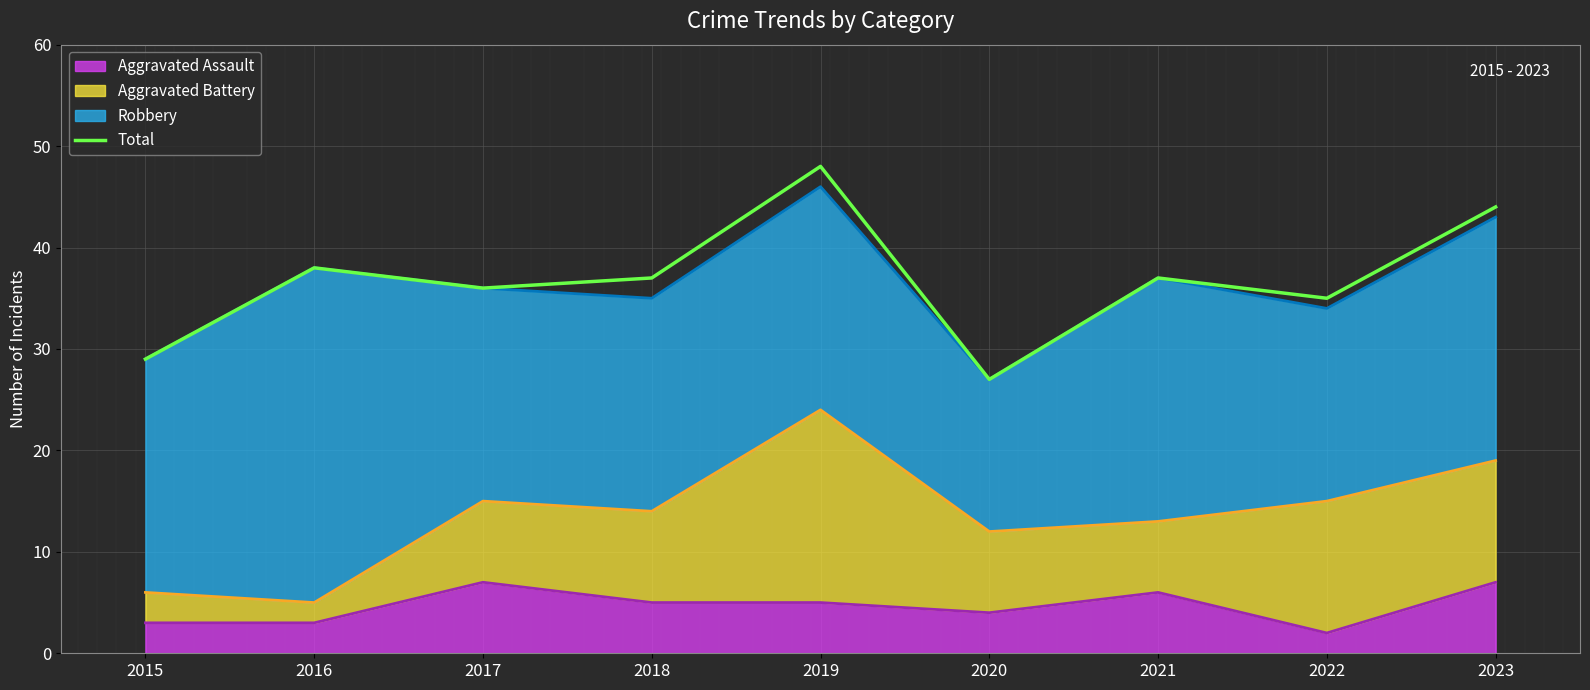

List the labels in order of value, smallest first.

2020, 2015, 2022, 2017, 2018, 2021, 2016, 2023, 2019